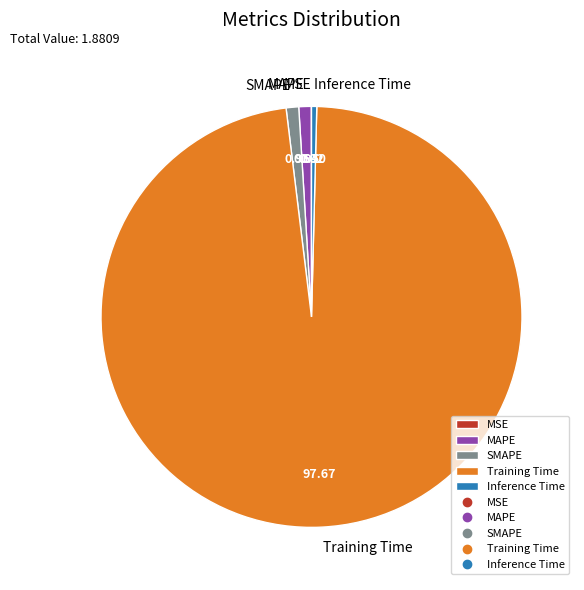

What is the majority slice?

Training Time